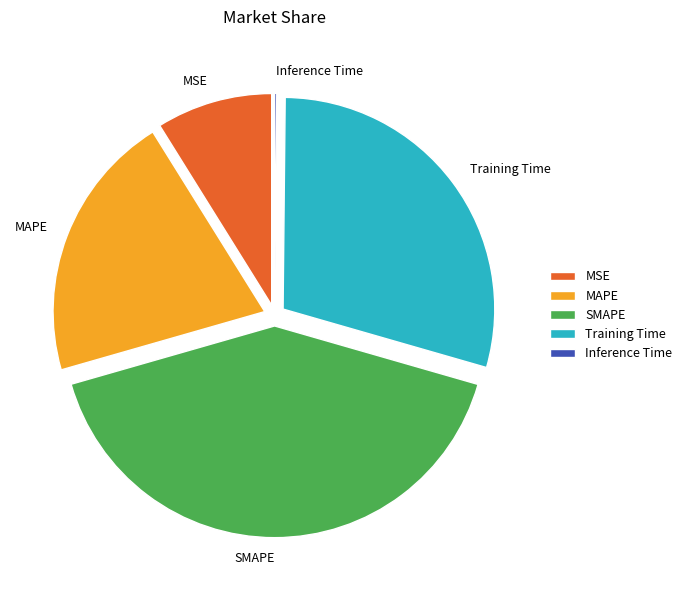

Is it true that MAPE is 27% of the pie?

False